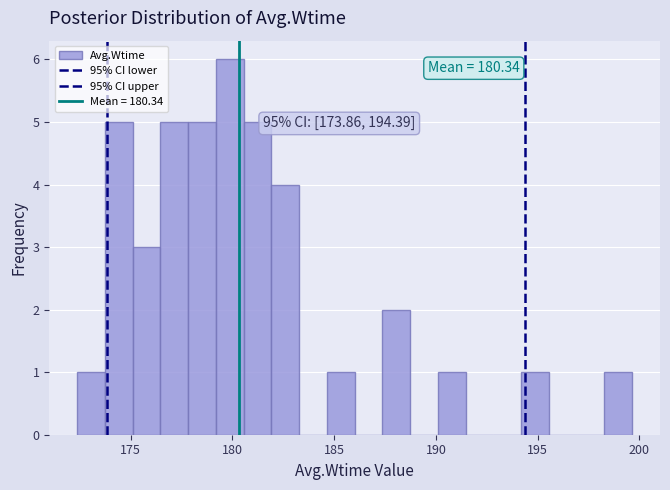

Around what value on the x-axis is the tallest bar? Give the approximate position of its centre, as read against the axis.

180.0